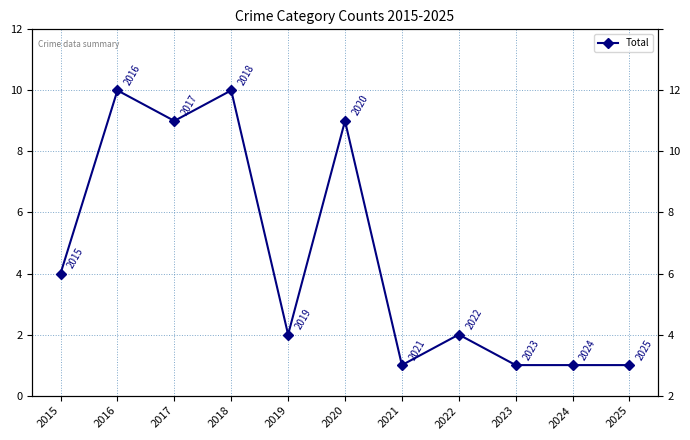

The value at 2020 is 9. True or false?

True